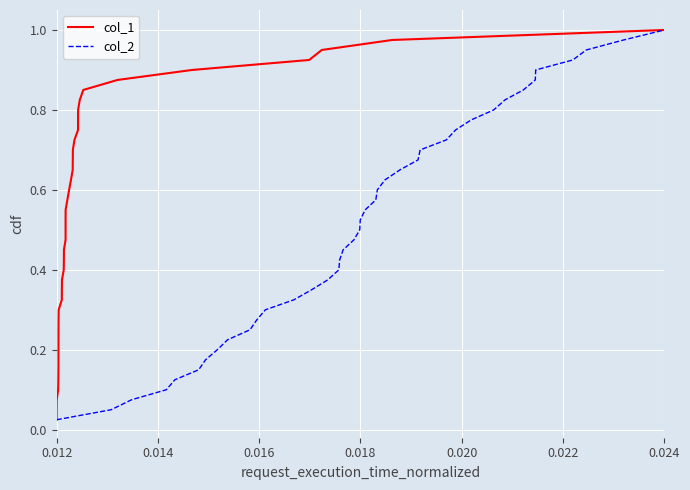

At which category does the chart reach its minimum across all series?

0.012